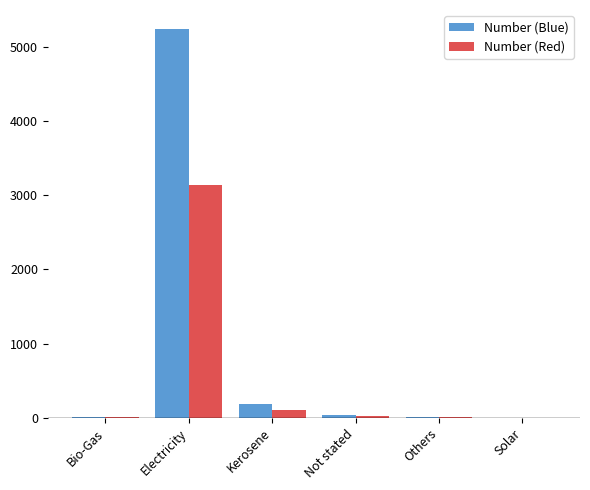

How many groups of bars are there?

6